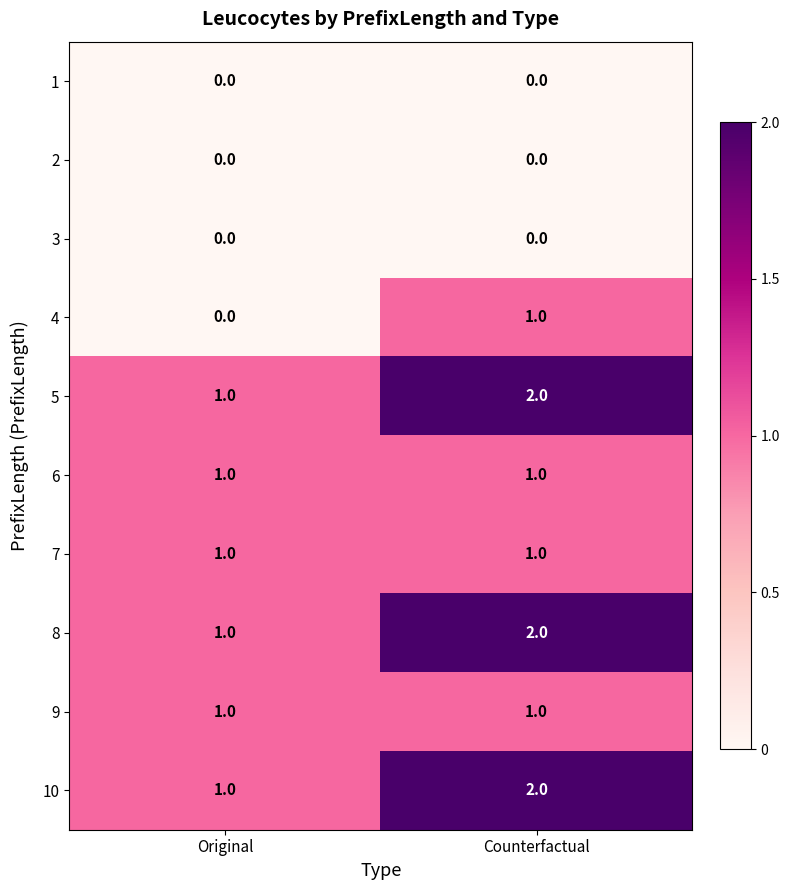

True or false: 3 has a value of 0 at Counterfactual.

True